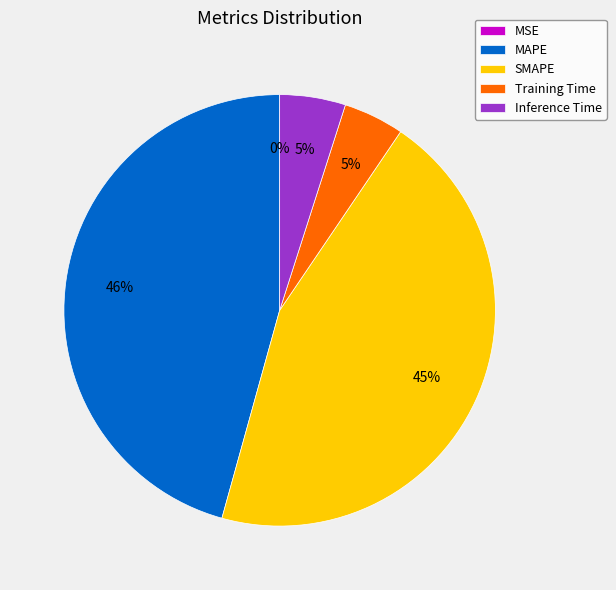

Combined, do MAPE and Training Time account for over 50%?

Yes